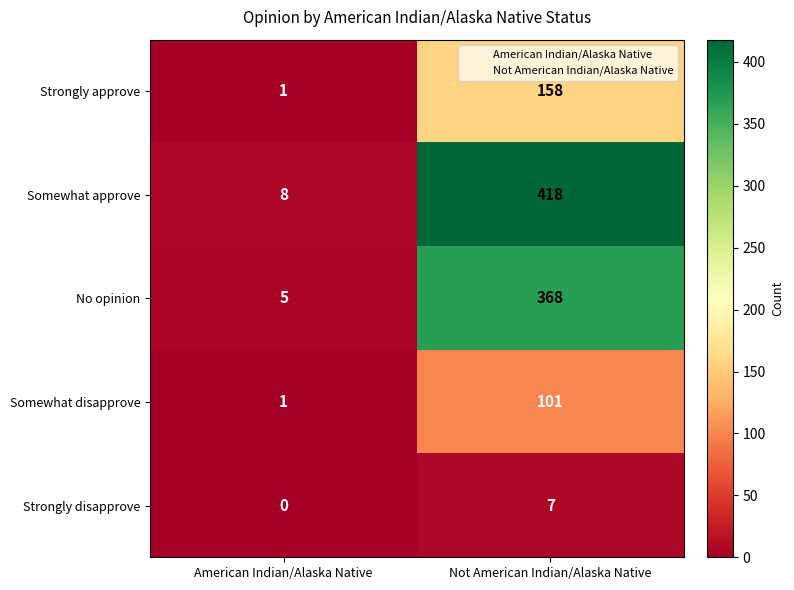

What is the total value across all series at Not American Indian/Alaska Native?

1052